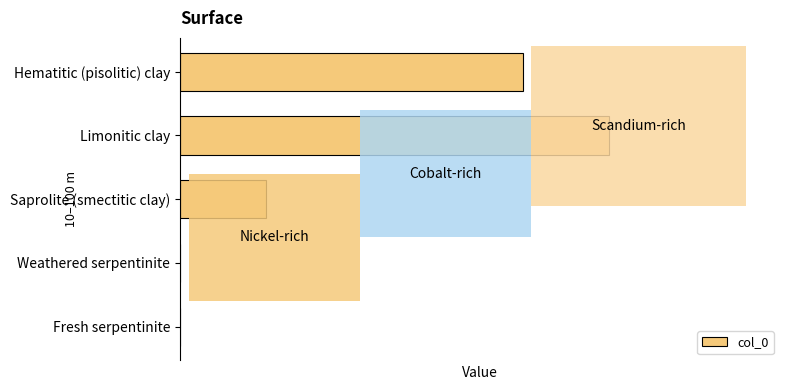

Are the bars horizontal?

Yes